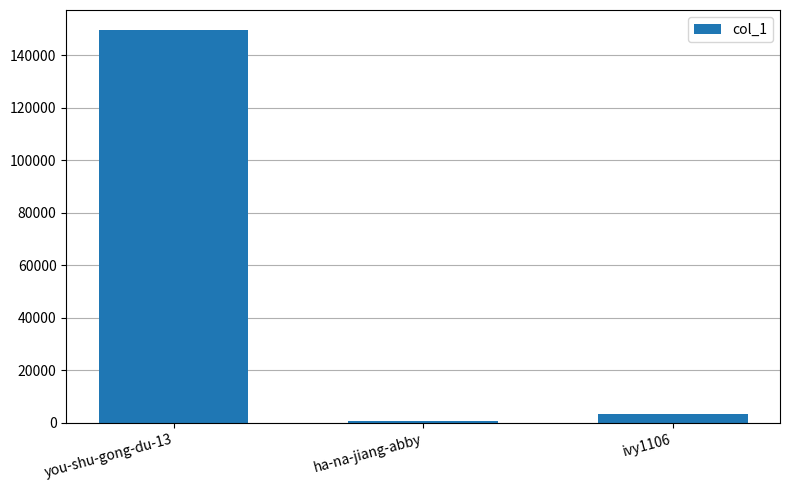

Reading left to right, extract all data points from this chart.

149677	488	3454